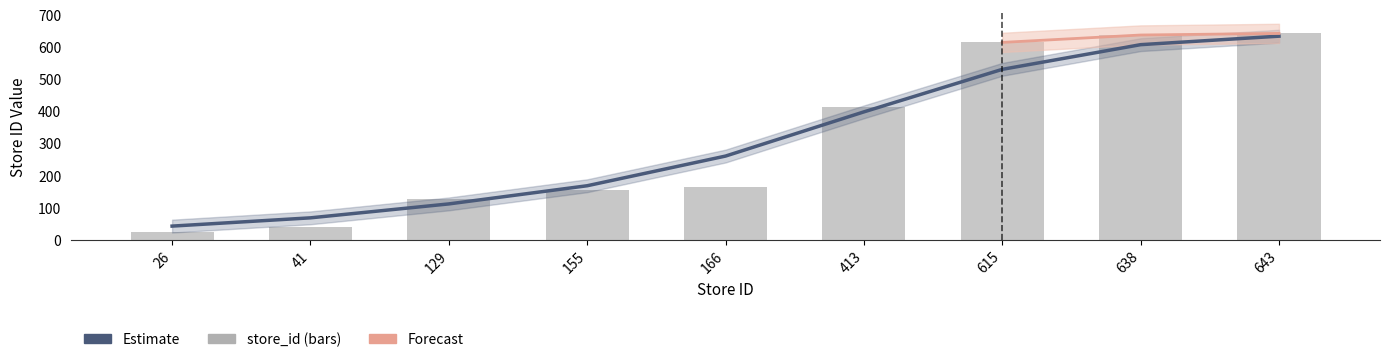

Count the number of categories in the chart.

9